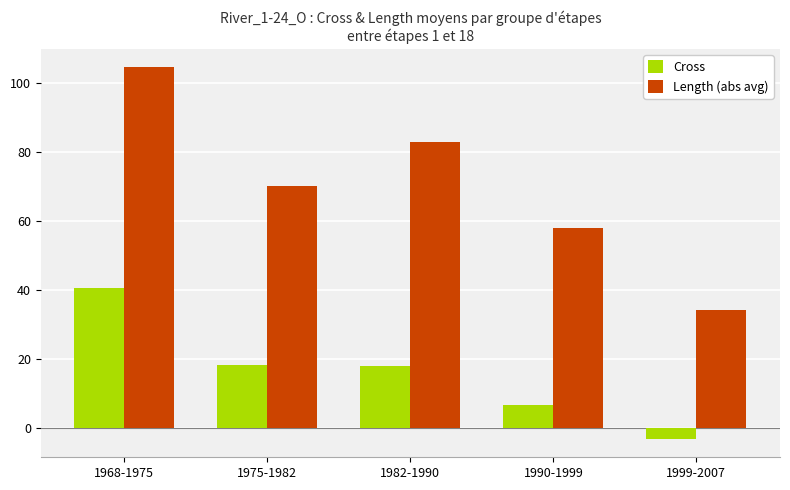

At 1982-1990, list the series in order from smallest to largest.

Cross, Length (abs avg)